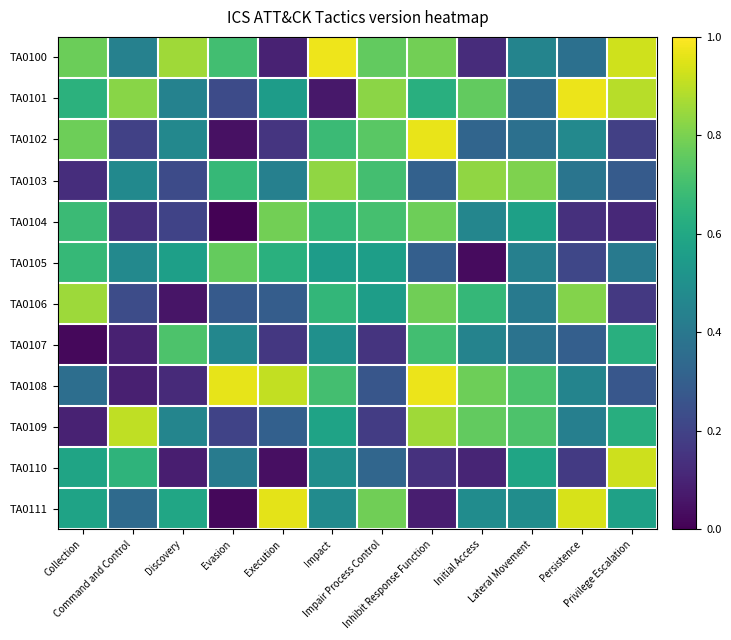

List the series in order of their peak value, lowest first.

TA0107, TA0105, TA0104, TA0103, TA0106, TA0109, TA0110, TA0111, TA0102, TA0108, TA0101, TA0100